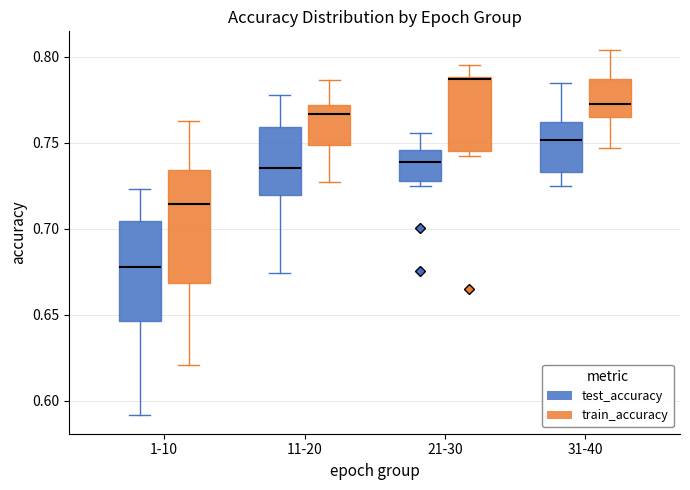

Reading left to right, read every box against the y-axis: the position of its median line, the range the box covers, and the ends of its whiskers. The values are not printed on the chart, so give them approximately, as read against the axis.

1-10 (test_accuracy): median 0.680, box 0.645 to 0.705, whiskers 0.590 to 0.725
1-10 (train_accuracy): median 0.715, box 0.670 to 0.735, whiskers 0.620 to 0.765
11-20 (test_accuracy): median 0.735, box 0.720 to 0.760, whiskers 0.675 to 0.780
11-20 (train_accuracy): median 0.765, box 0.750 to 0.770, whiskers 0.725 to 0.785
21-30 (test_accuracy): median 0.740, box 0.730 to 0.745, whiskers 0.725 to 0.755
21-30 (train_accuracy): median 0.785, box 0.745 to 0.790, whiskers 0.745 (just below the box's lower edge) to 0.795
31-40 (test_accuracy): median 0.750, box 0.735 to 0.760, whiskers 0.725 to 0.785
31-40 (train_accuracy): median 0.775, box 0.765 to 0.785, whiskers 0.745 to 0.805